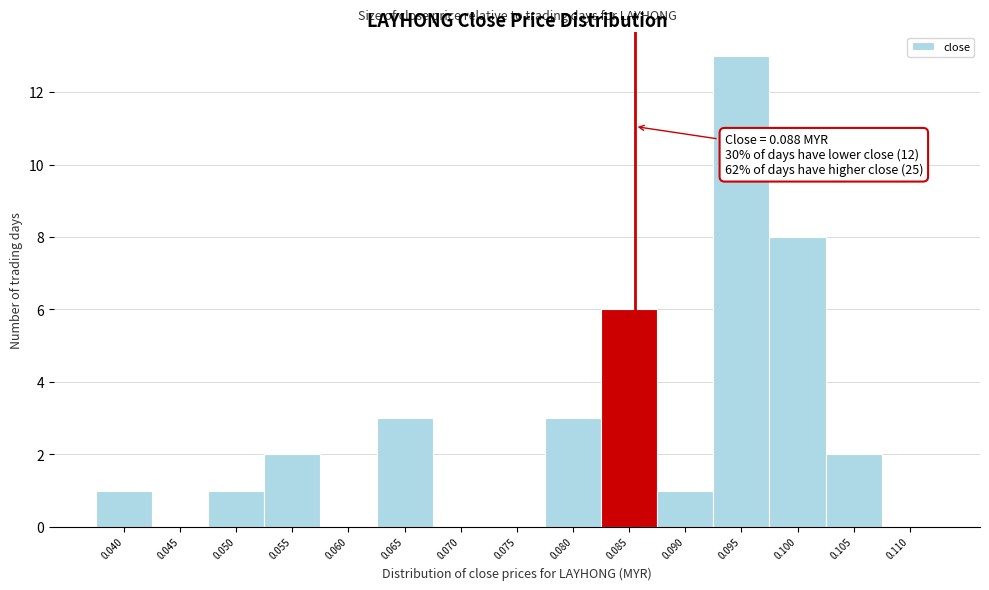

Reading left to right, extract all data points from this chart.

0.040=1	0.045=0	0.050=1	0.055=2	0.060=0	0.065=3	0.070=0	0.075=0	0.080=3	0.085=6	0.090=1	0.095=13	0.100=8	0.105=2	0.110=0